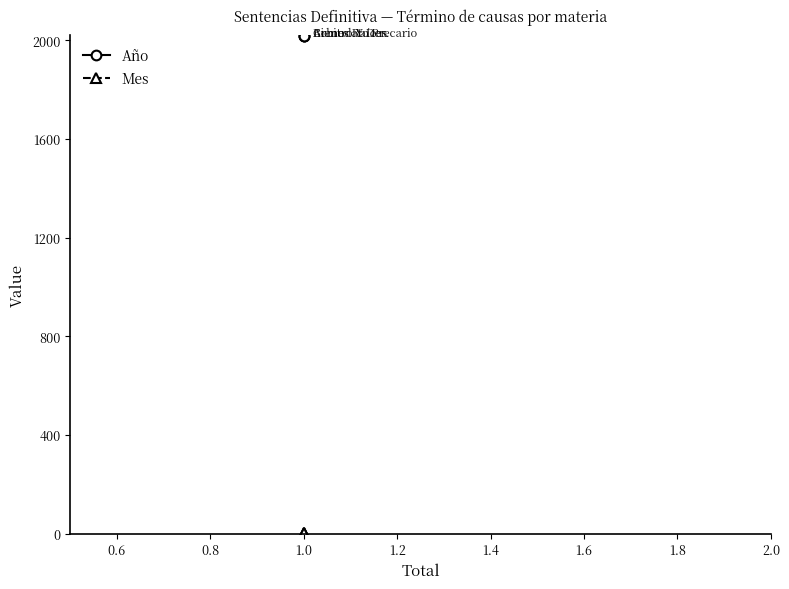

Which series has the largest total across all categories?

Año